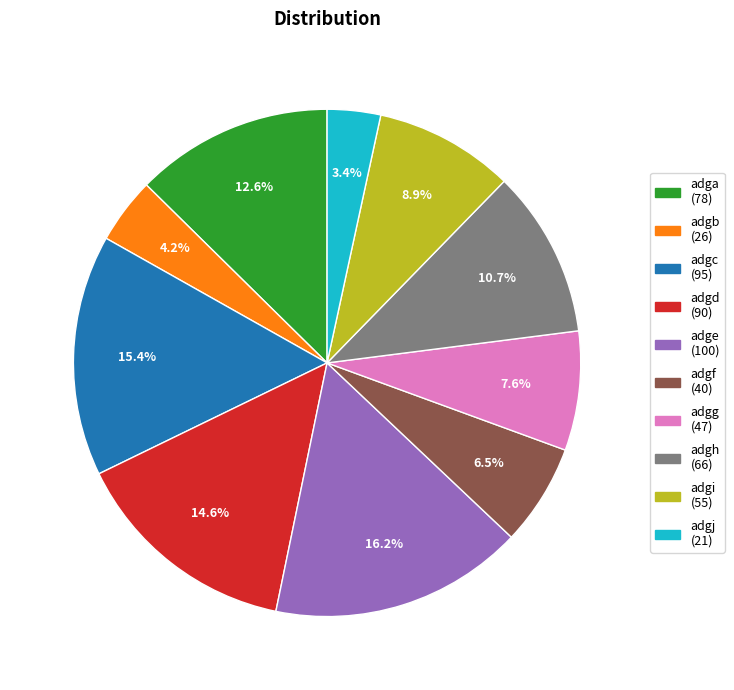

How many slices are in this pie chart?

10